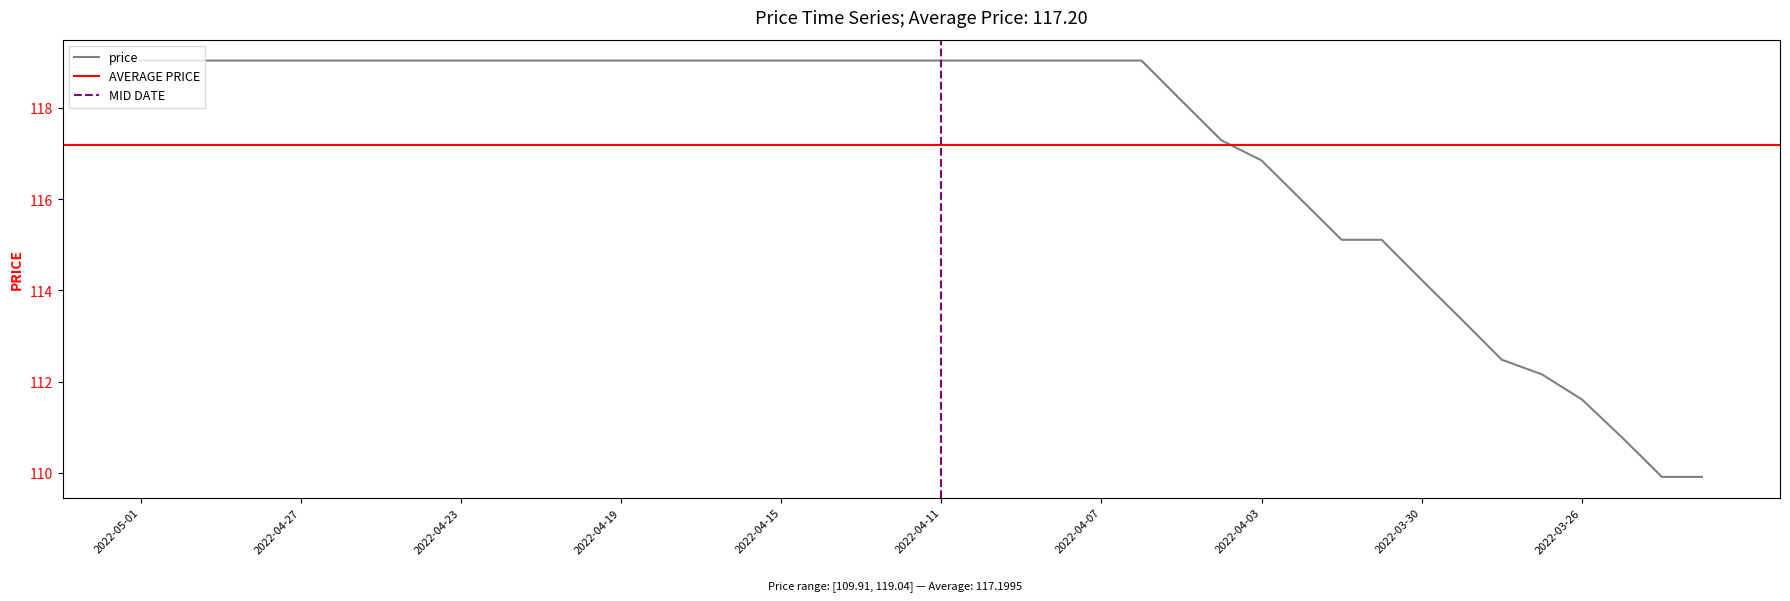

The chart shows a value of 109.9 at 2022-03-23. True or false?

True